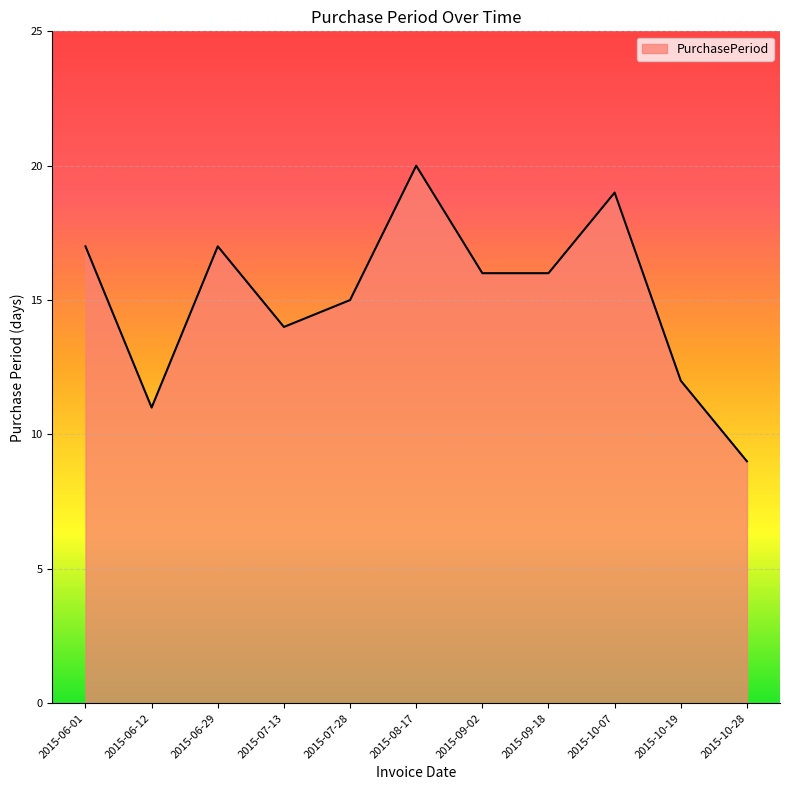

Reading left to right, what are all the values shown in this chart?

17	11	17	14	15	20	16	16	19	12	9